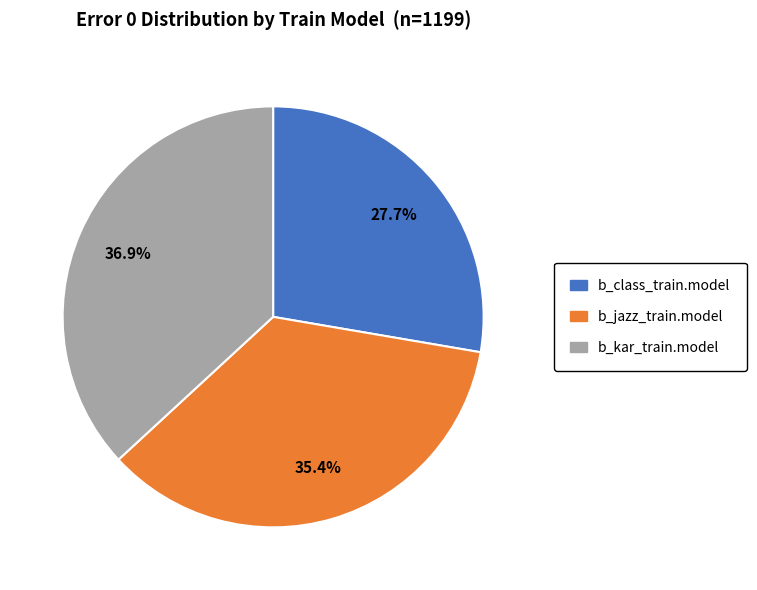

How many slices are in this pie chart?

3